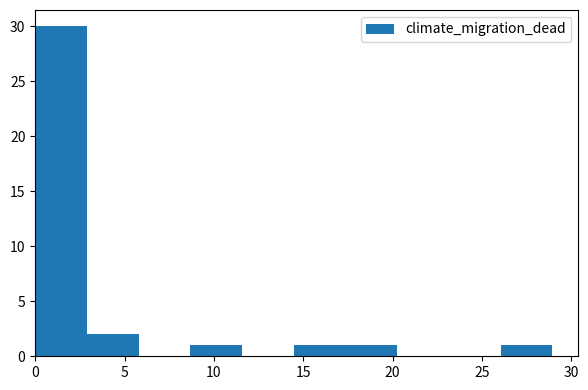

Reading left to right, list every bar in this chart as the range it spans on the x-axis followed by its height. Neither the bar edges nor the heights are printed on the chart, so give them approximately, as read against the axes.

0.0 to 3.0: 30
3.0 to 6.0: 2
6.0 to 8.5: 0
8.5 to 11.5: 1
11.5 to 14.5: 0
14.5 to 17.5: 1
17.5 to 20.5: 1
20.5 to 23.0: 0
23.0 to 26.0: 0
26.0 to 29.0: 1